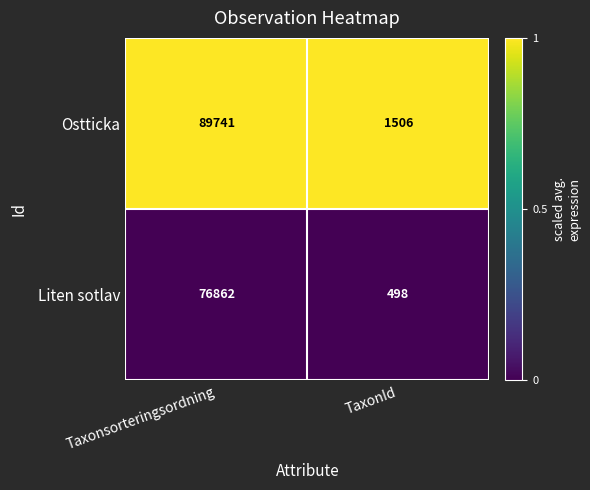

Which series changed the most between Taxonsorteringsordning and TaxonId?

Ostticka